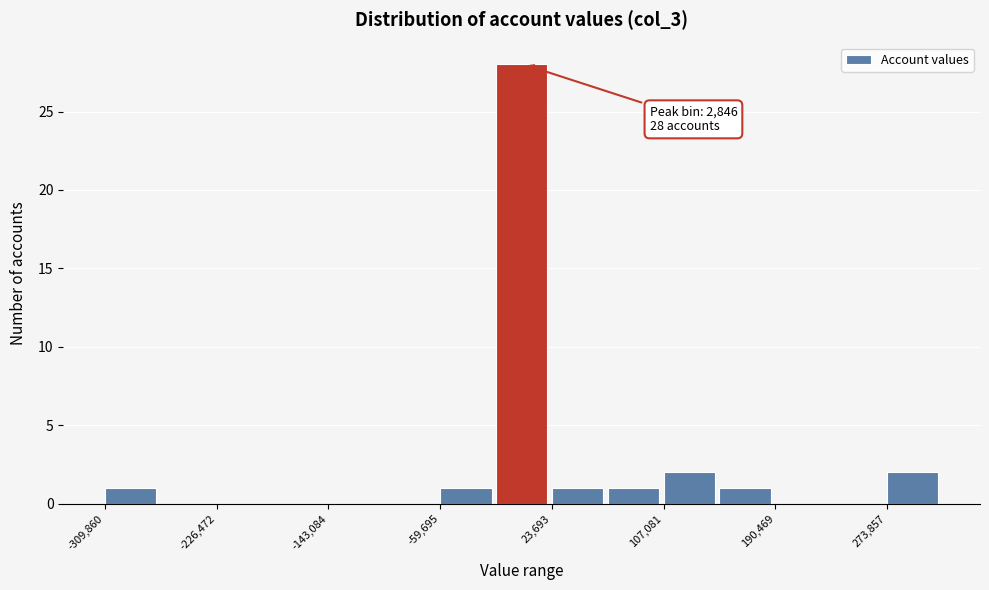

Over which range of the x-axis is the bar tallest?

-20000 to 20000